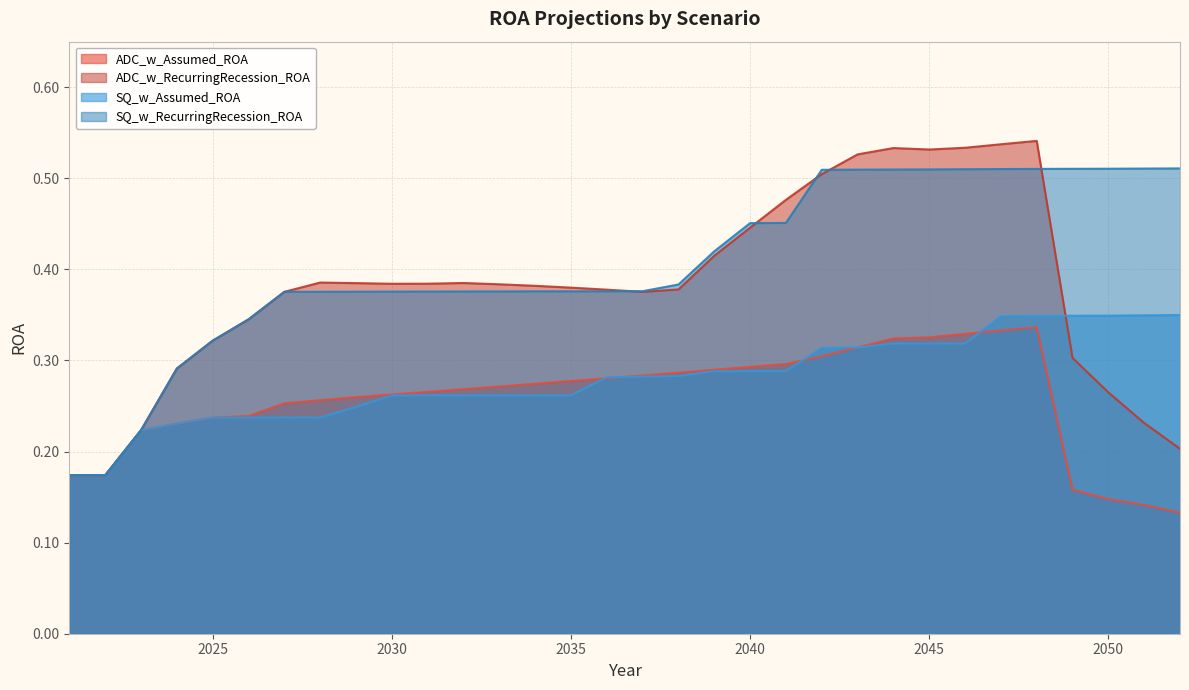

How many lines are shown in the chart?

4